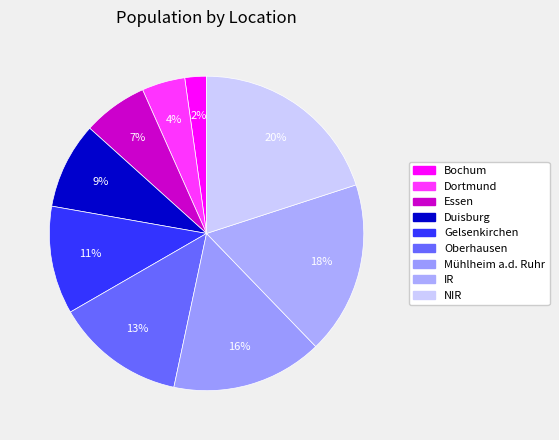

What percentage is NOT represented by Dortmund?

95.6%